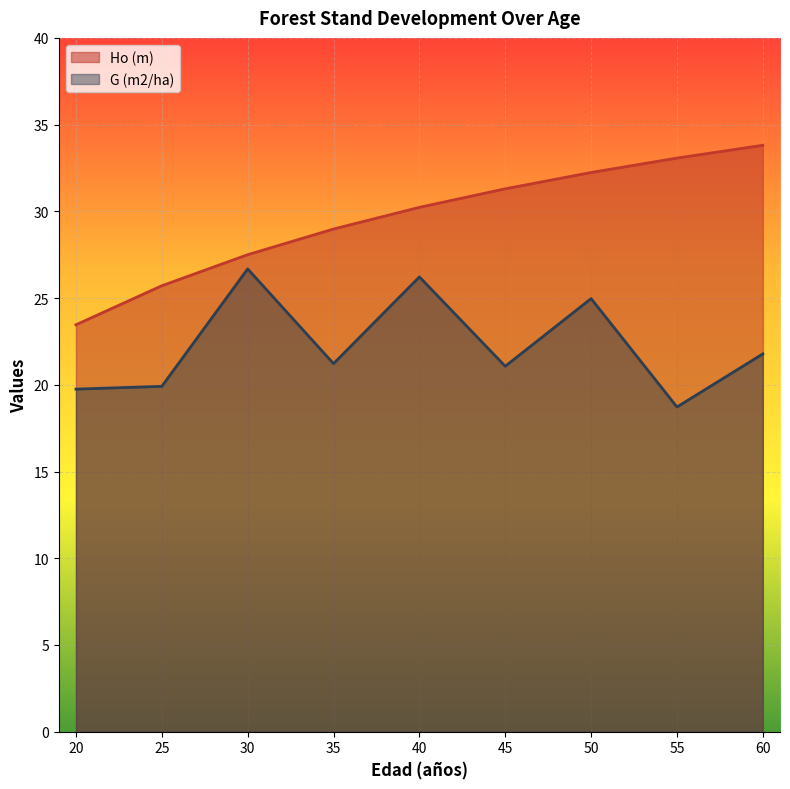

The value of Ho (m) at 30 is 27.5. True or false?

True